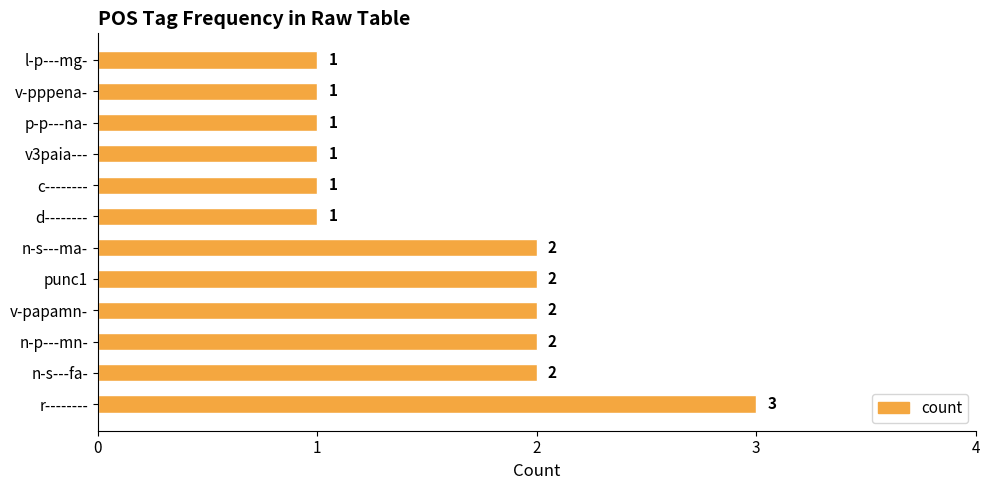

How many series are shown in this chart?

1